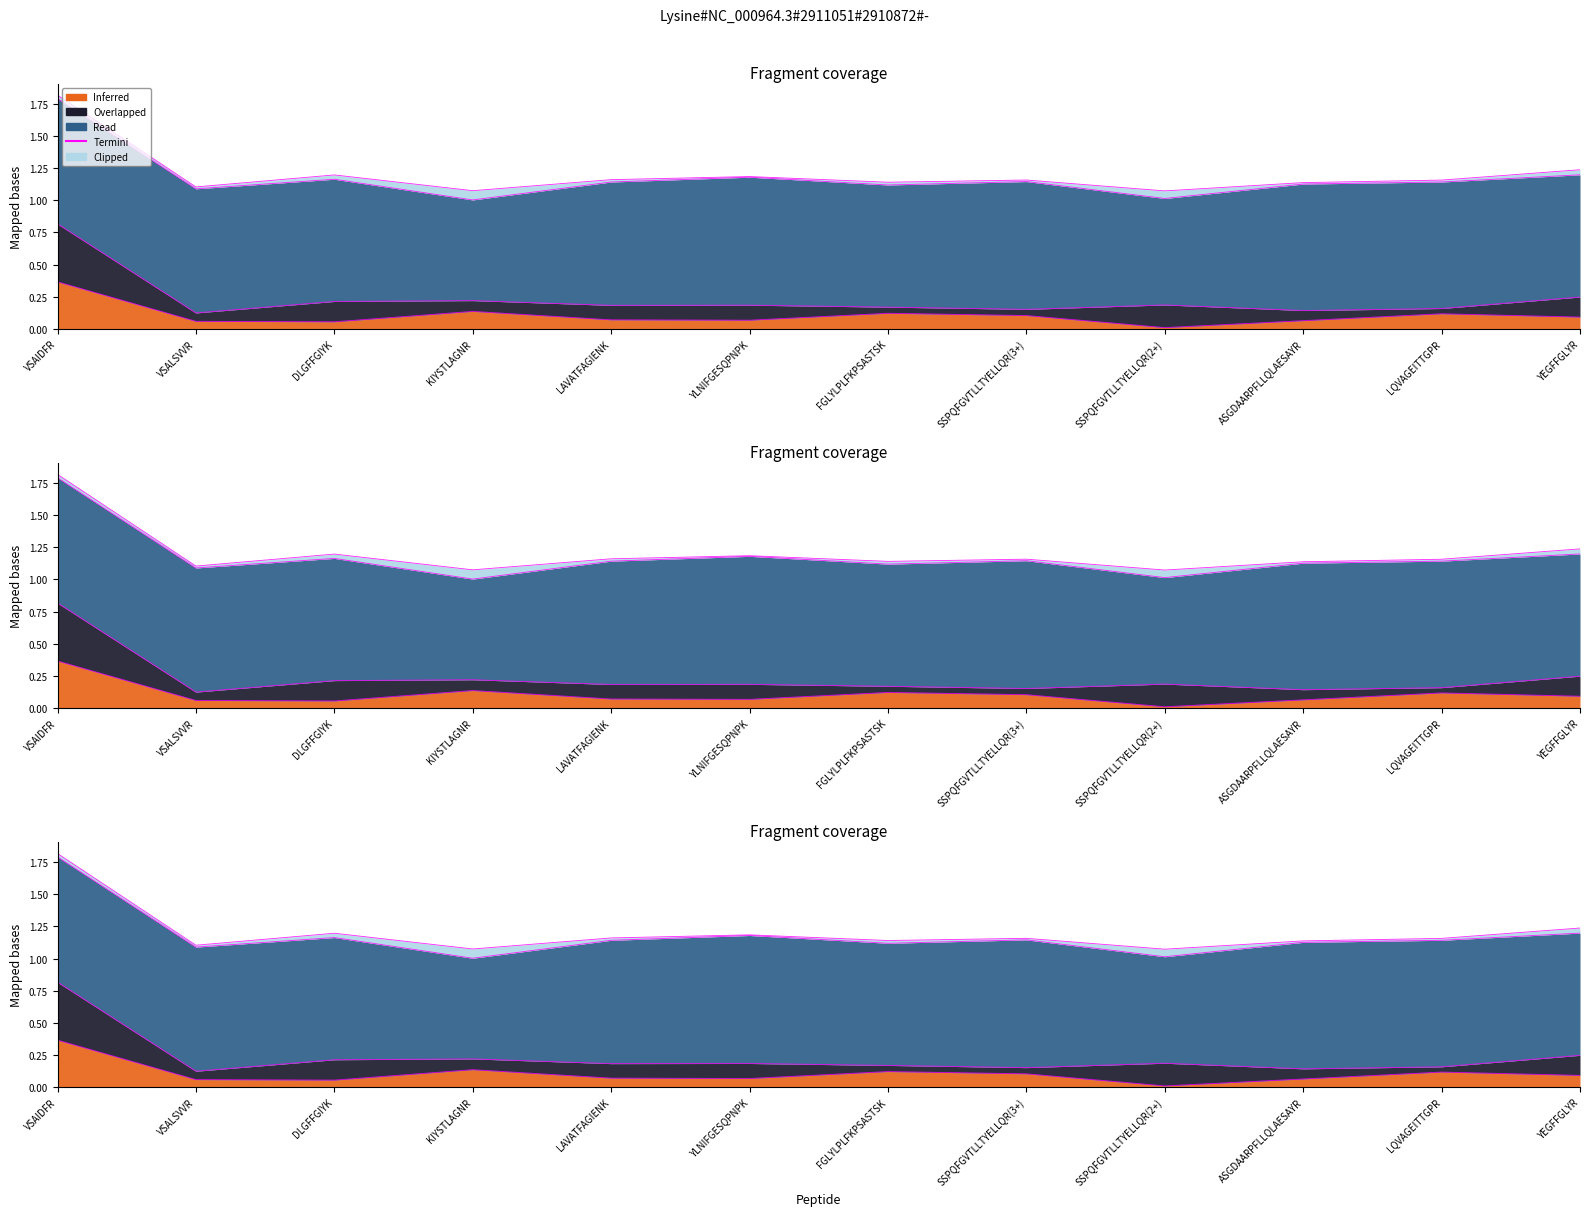

How many lines are shown in the chart?

4